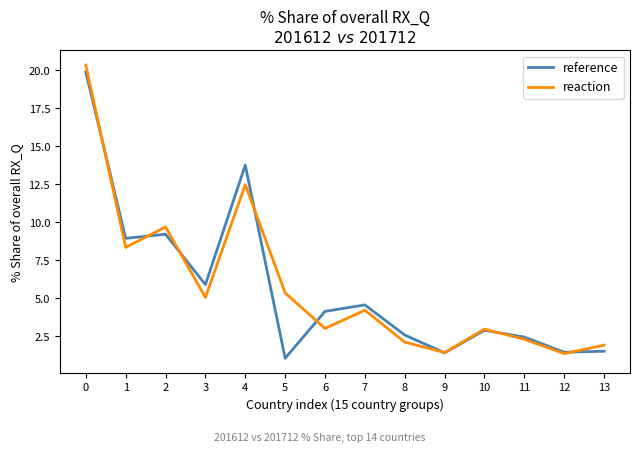

Does the chart display data point markers on the line(s)?

Yes